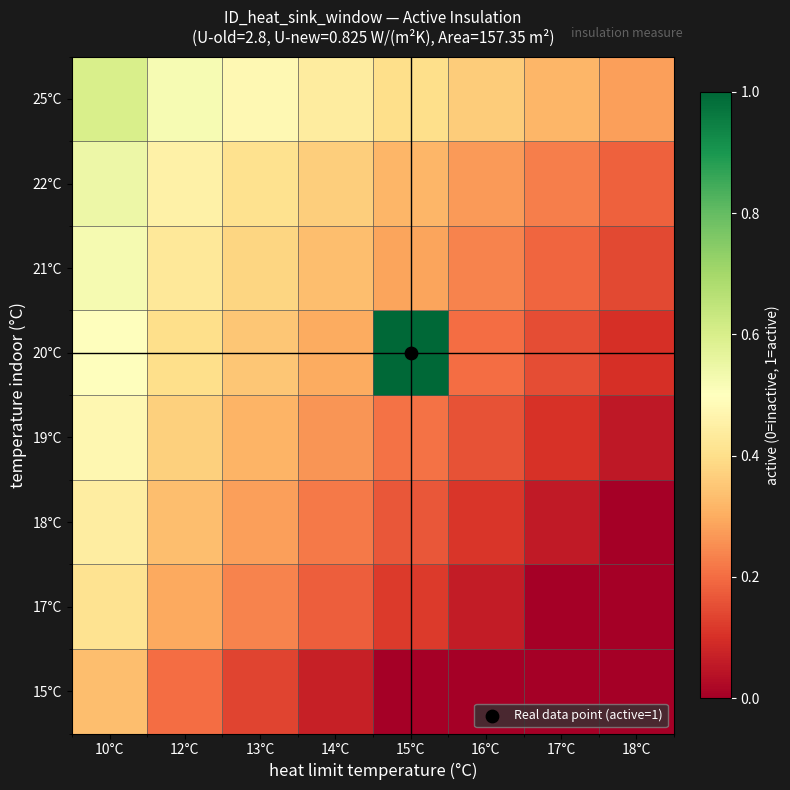

At how many categories does at least one series exceed 0?

8